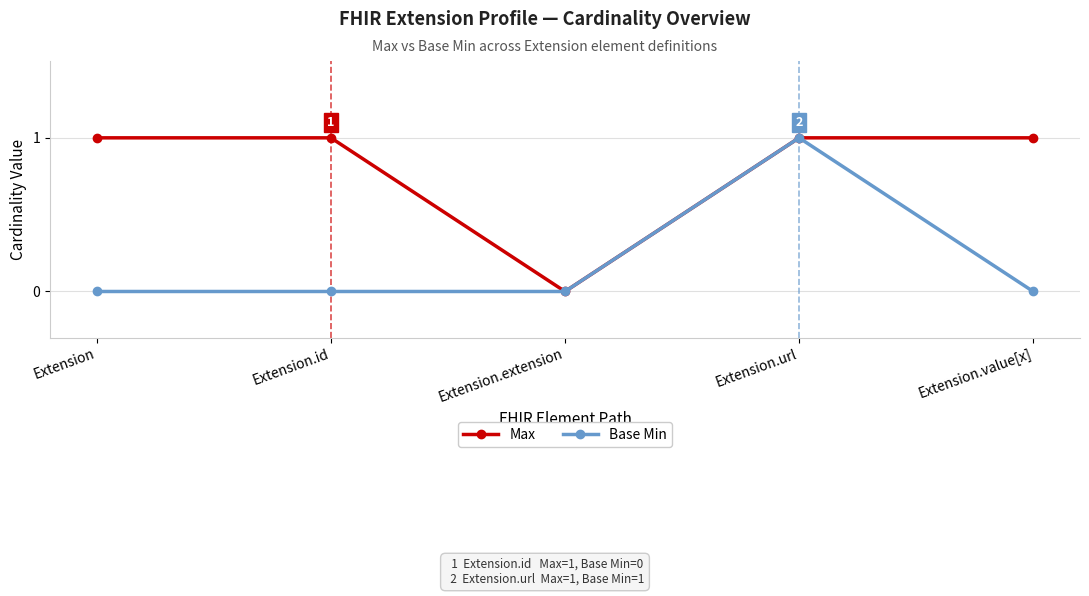

Which series changed the most between Extension and Extension.extension?

Max